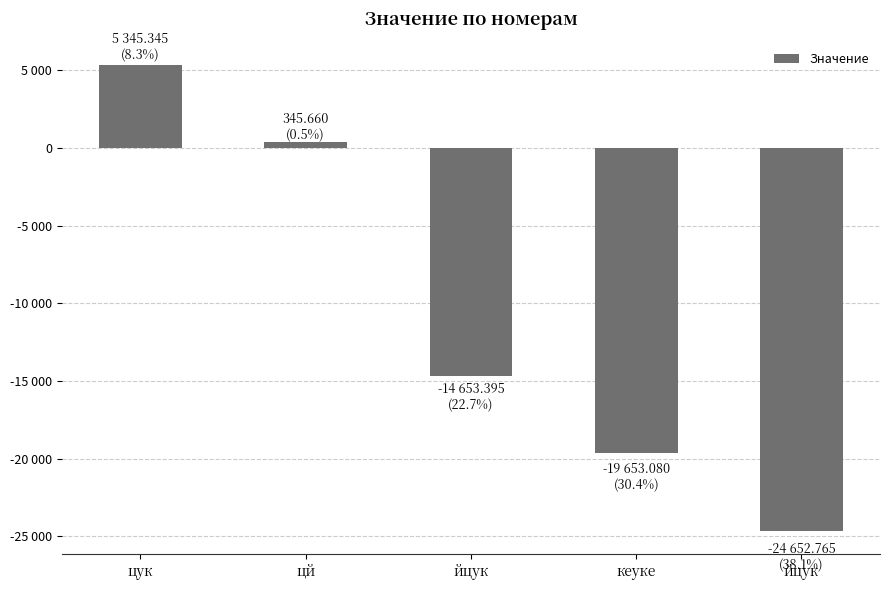

How many values are below zero?

3